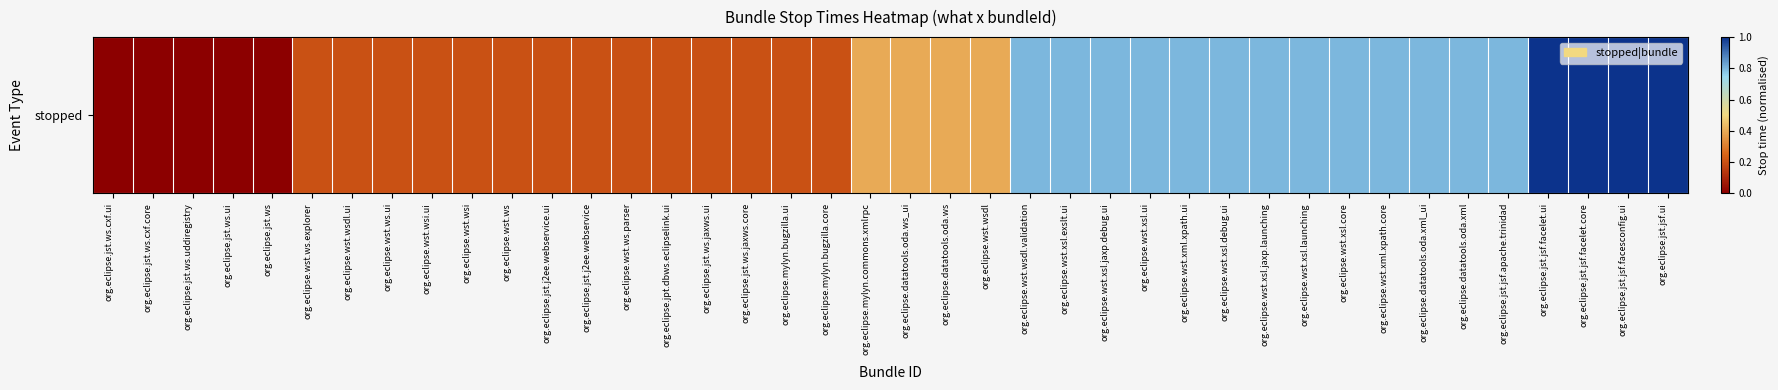

What is the average value?

0.5